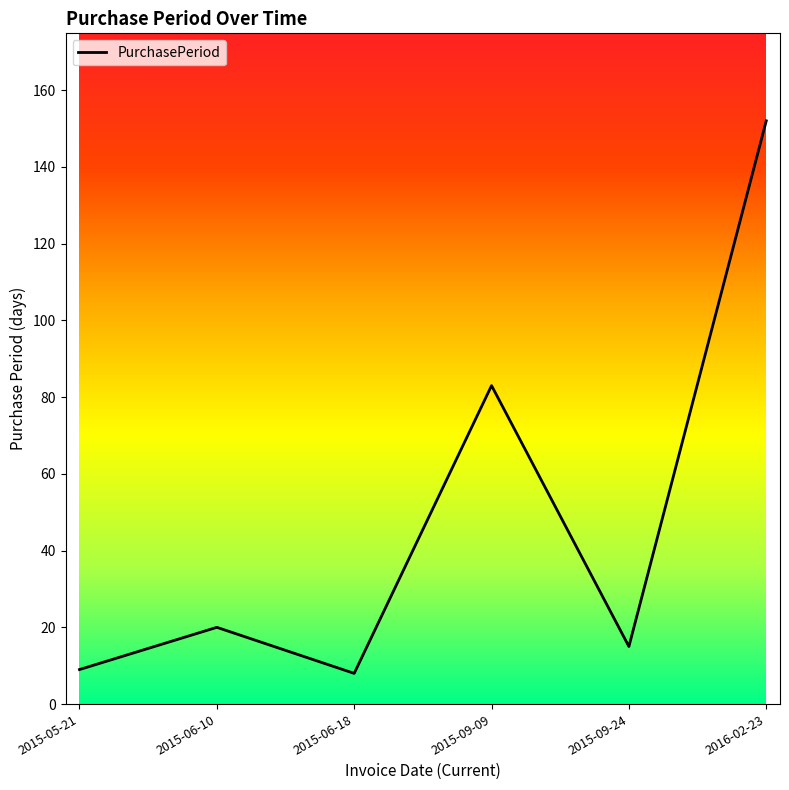

How many interior local valleys (lower than both neighbors) does the data have?

2